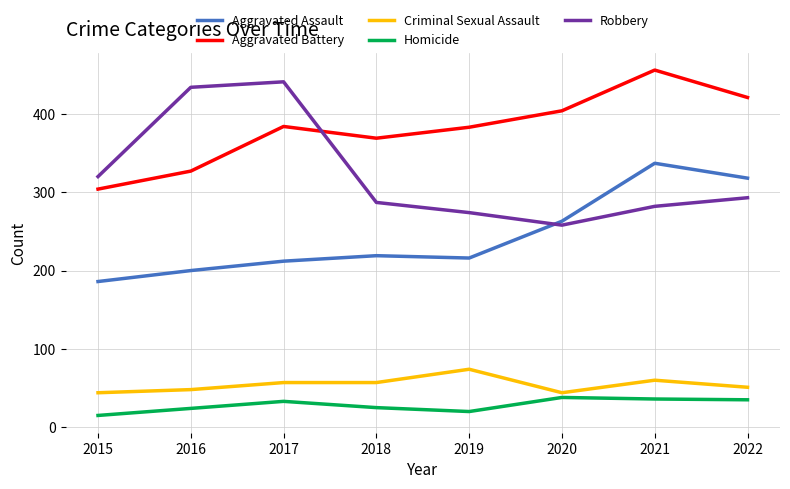

What are all the series names shown in the legend?

Aggravated Assault, Aggravated Battery, Criminal Sexual Assault, Homicide, Robbery